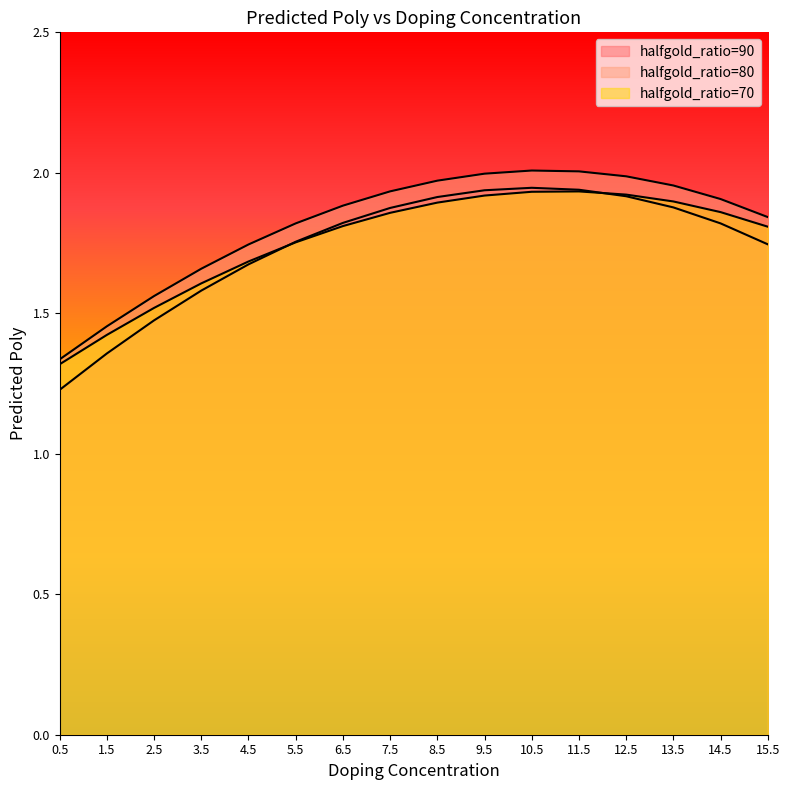

The value of halfgold_ratio=80 at 1.5 is 1.5. True or false?

True